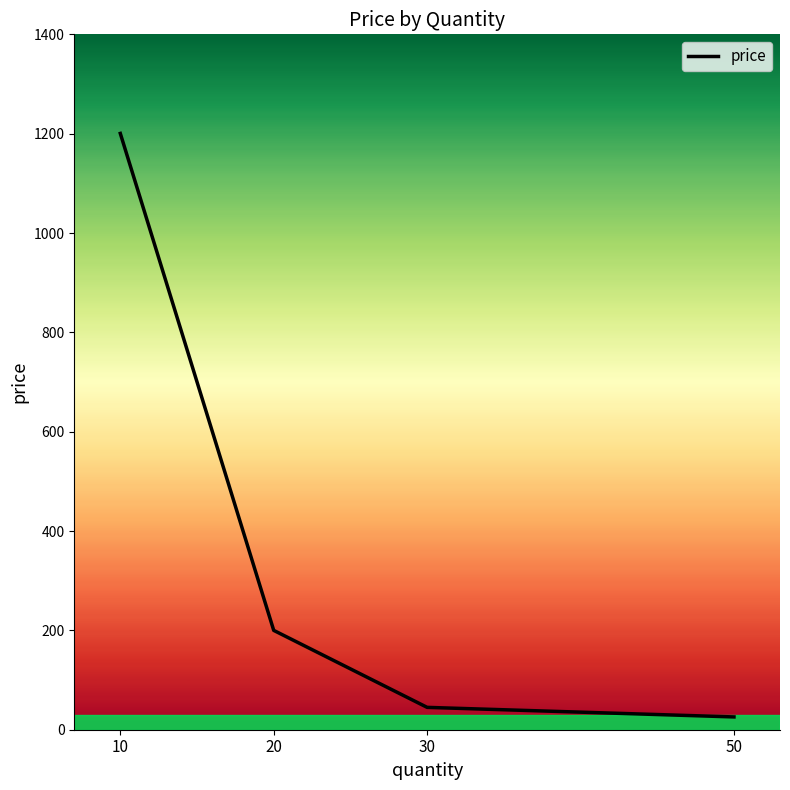

What is the value of the 1st point from the left?

1200.5